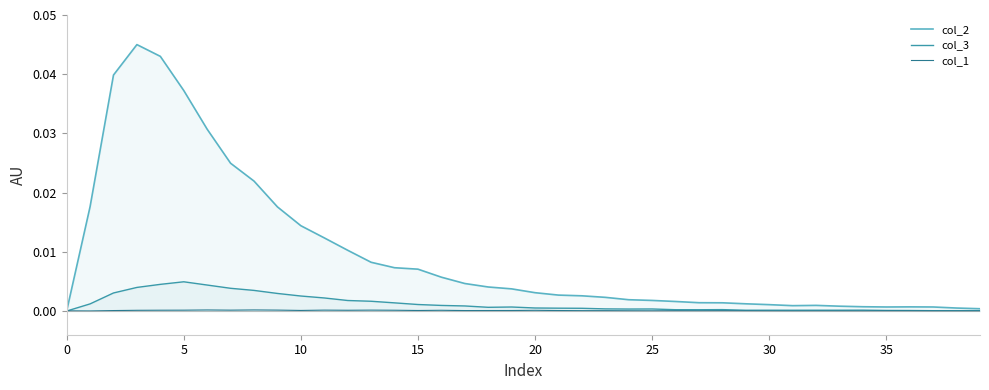

Which series has the largest range (max minus min)?

col_2